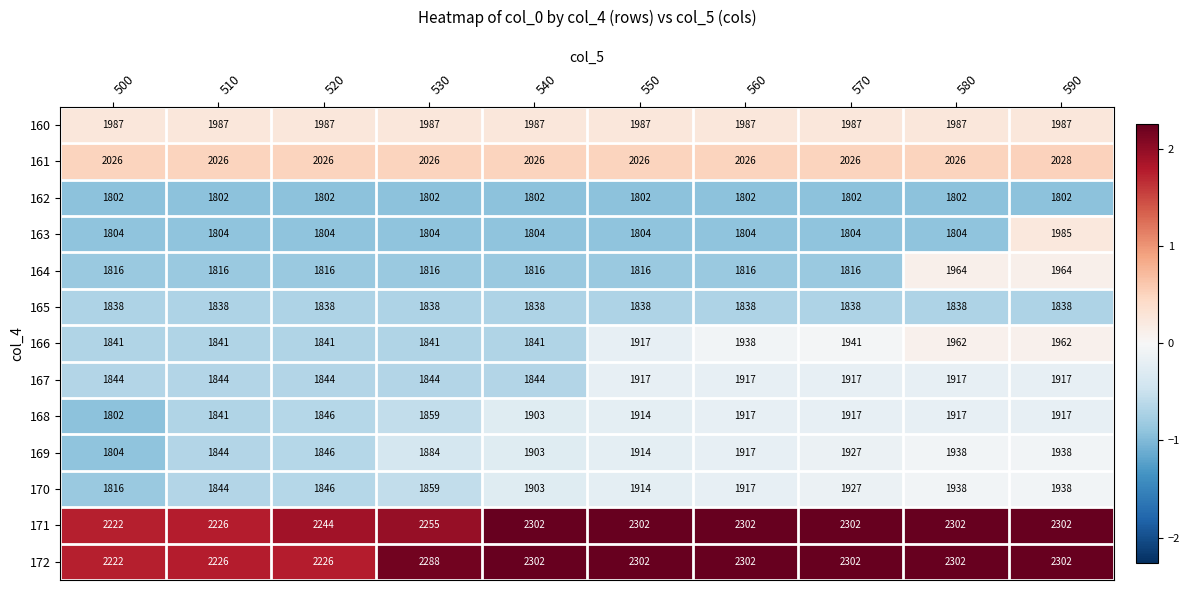

What is the total value across all series at 500?

24824